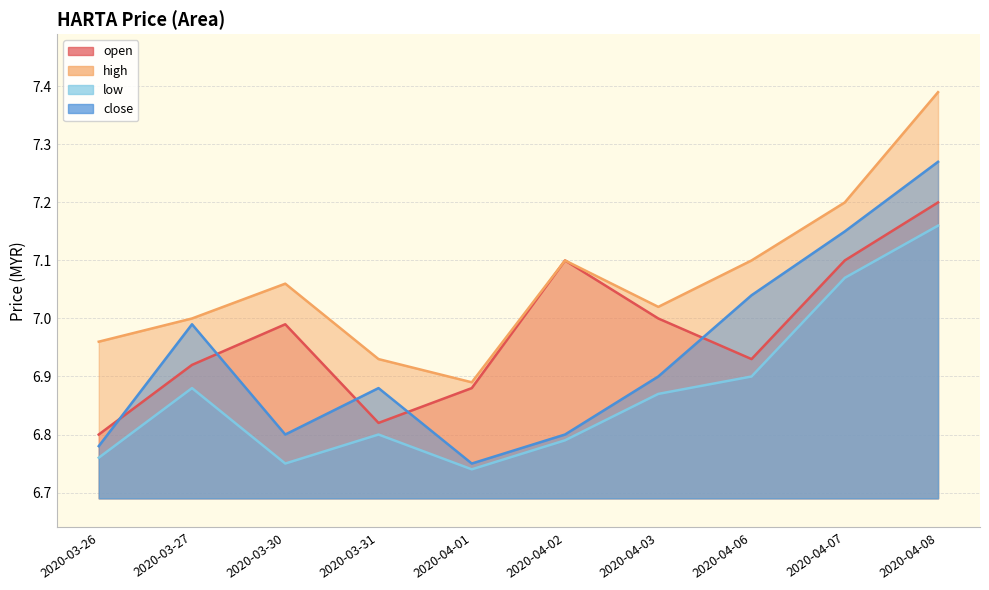

At which label does open reach its minimum?

2020-03-26